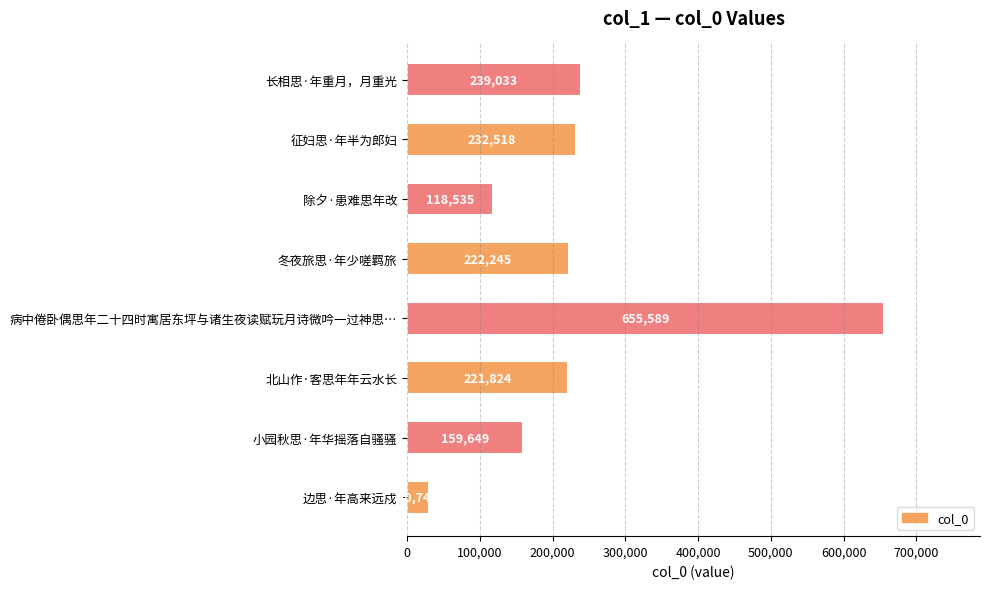

The chart shows a value of 367316 at 征妇思·年半为郎妇. True or false?

False